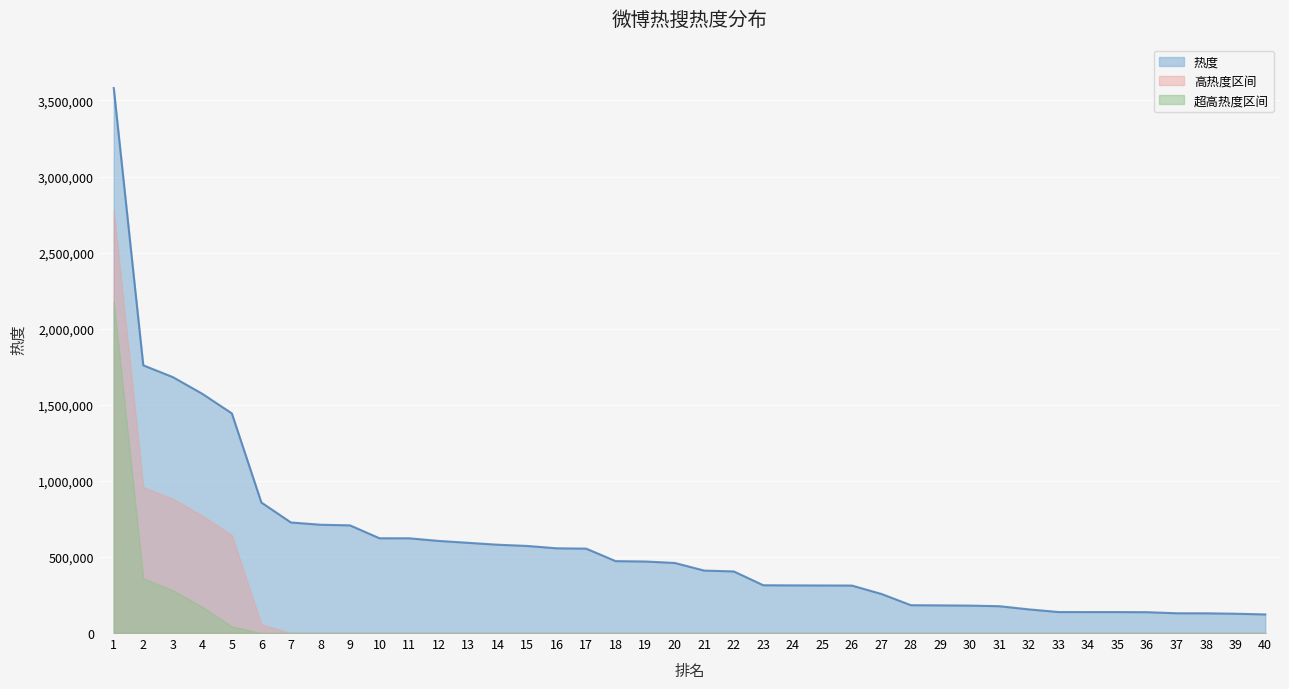

How many values are below 460628?

20